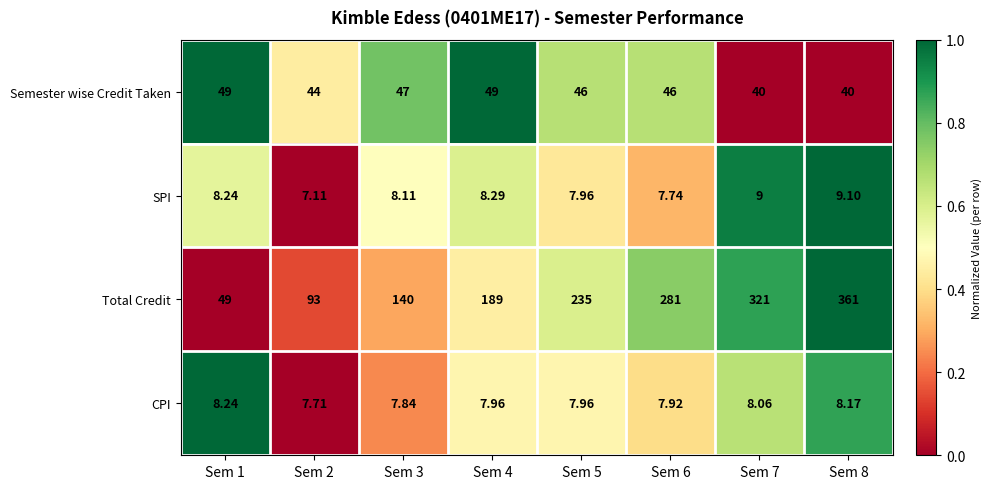

Which series has the widest spread of values?

Total Credit